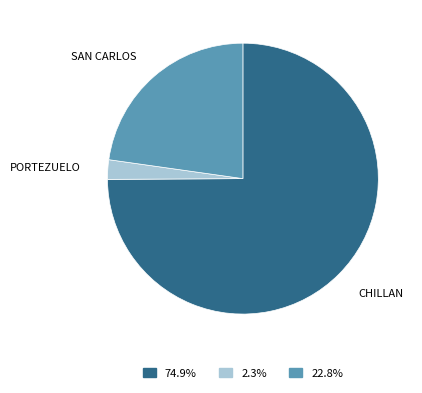

Is the sum of PORTEZUELO and SAN CARLOS greater than half?

No